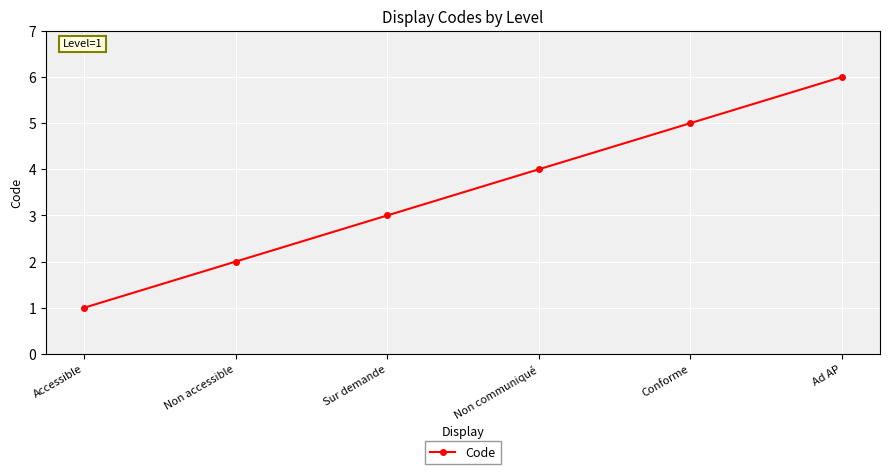

Is this an area chart (filled region under the line)?

No